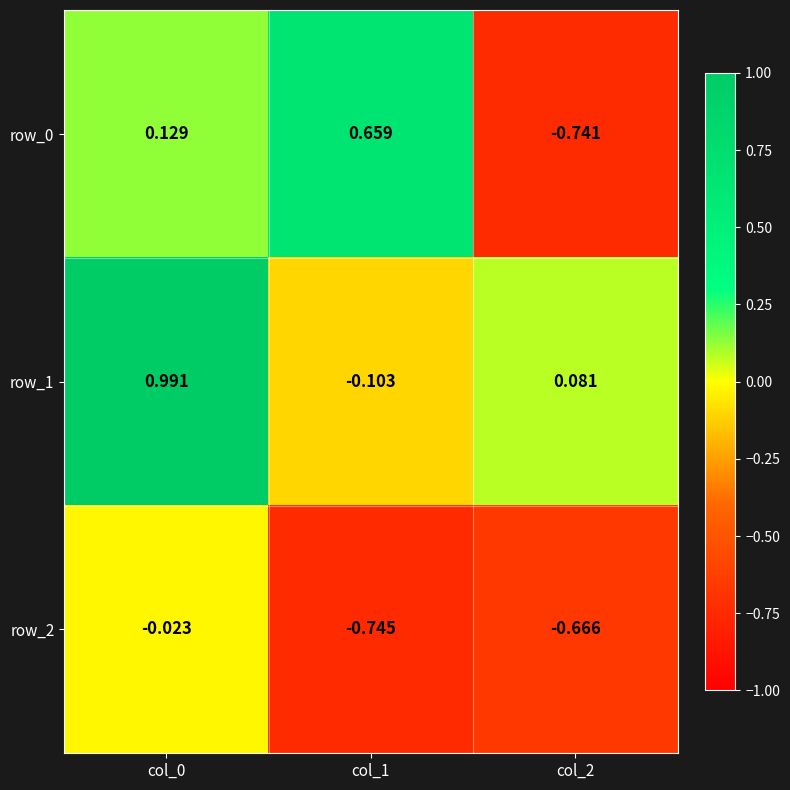

How many negative values does the row_1 series have?

1